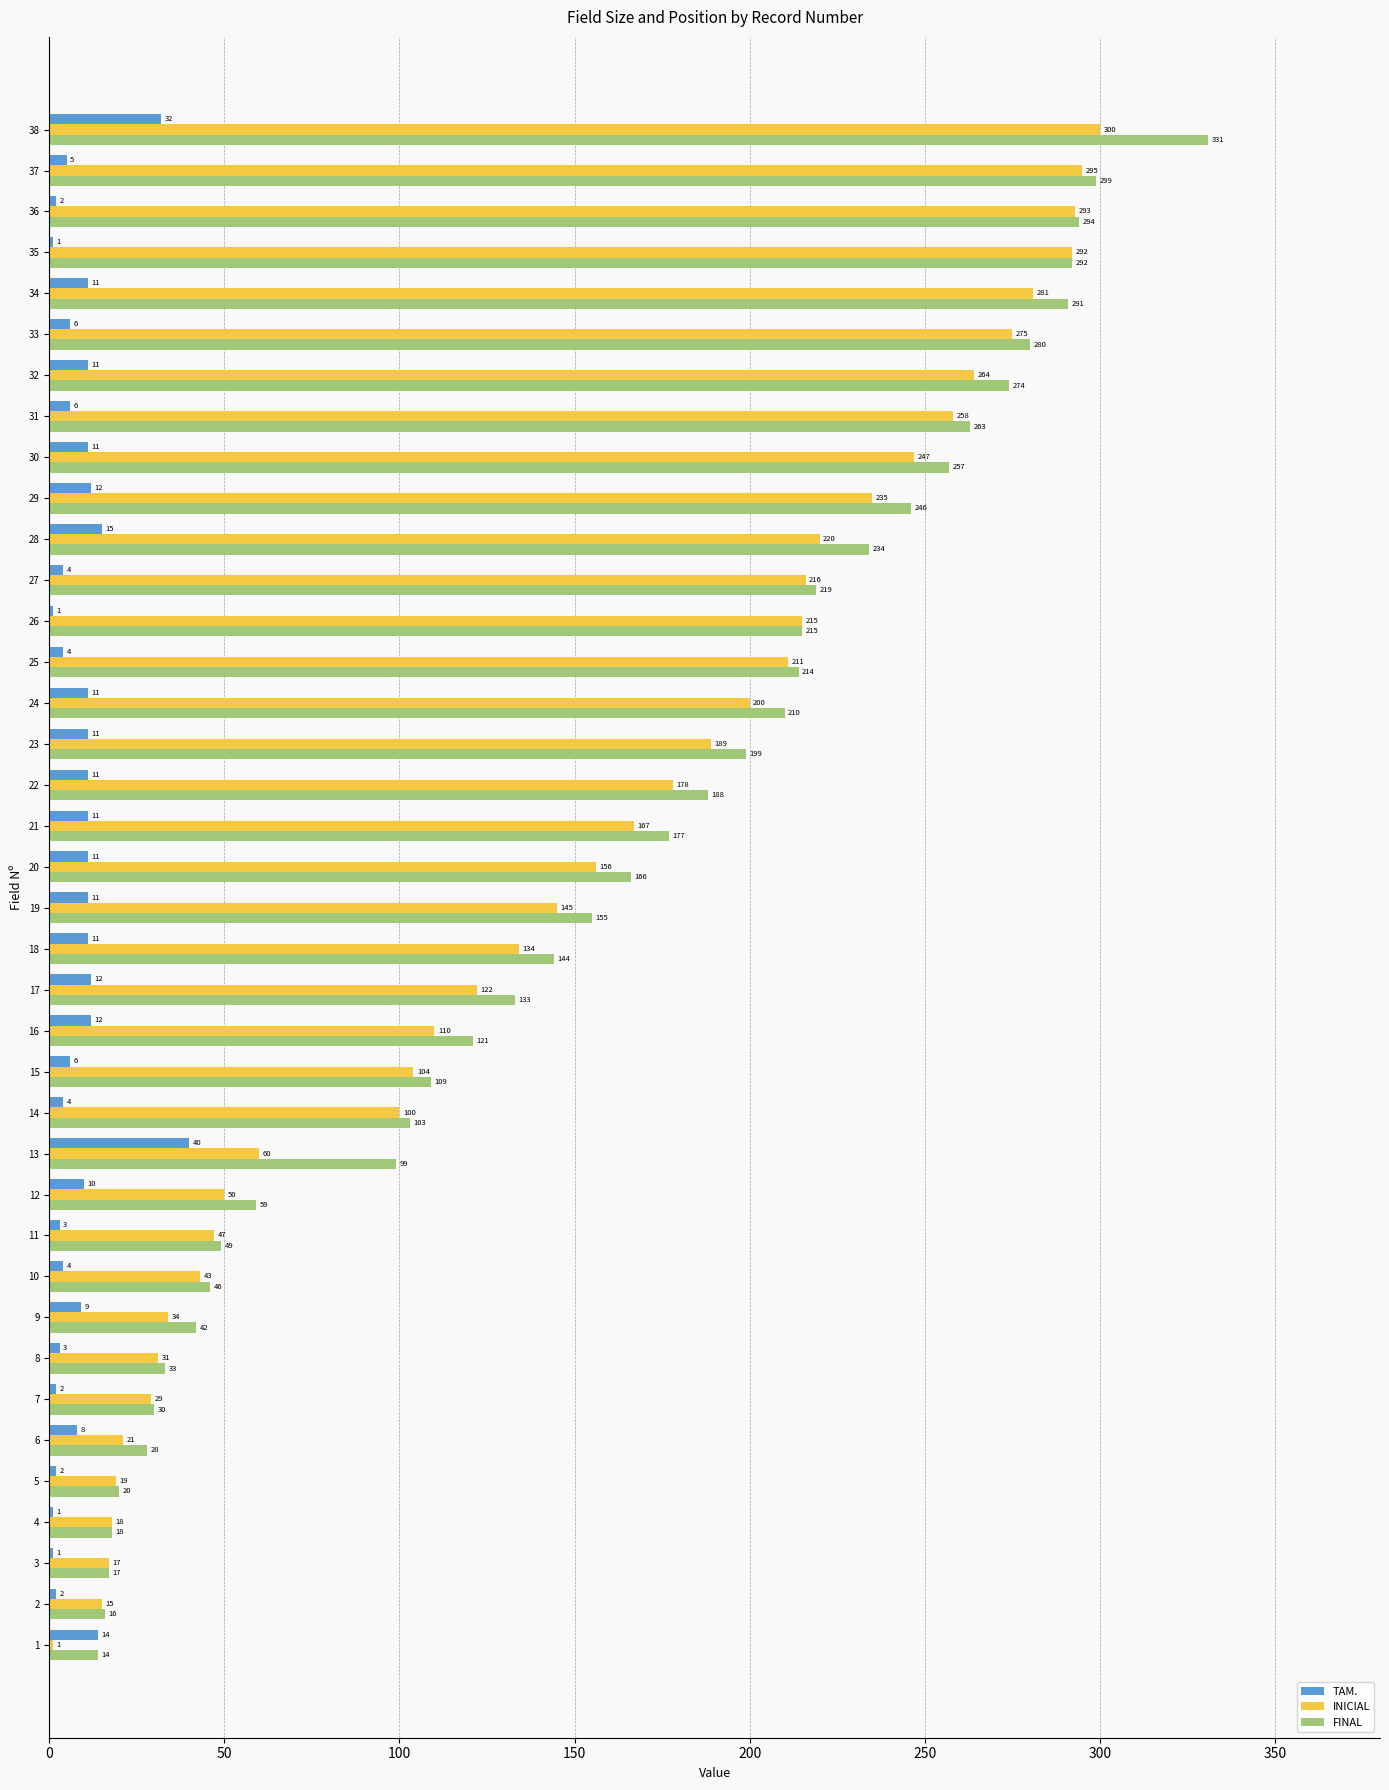

Which series has the largest total across all categories?

FINAL